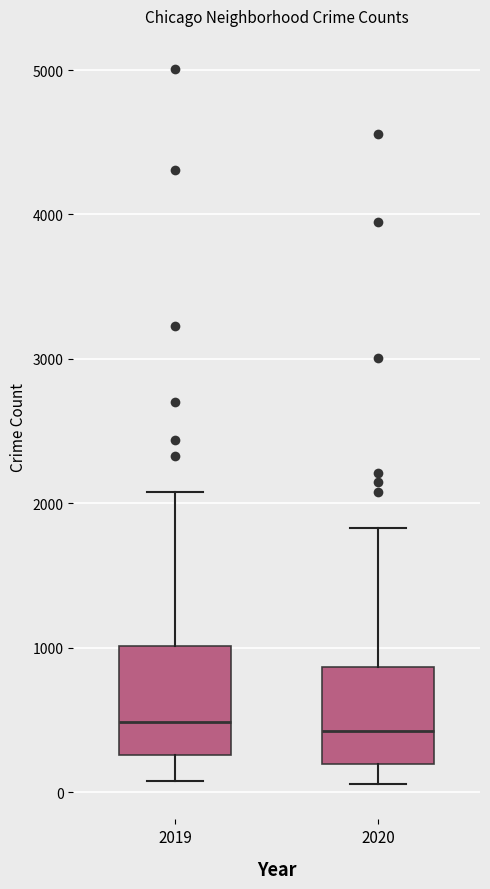

Reading left to right, transcribe this box plot: for each box, give where its median line is, the range the box spans, and where its two whiskers end, as read against the y-axis. The values are not printed on the chart, so give them approximately, as read against the axis.

2019: median 500, box 300 to 1000, whiskers 100 to 2100
2020: median 400, box 200 to 900, whiskers 100 to 1800